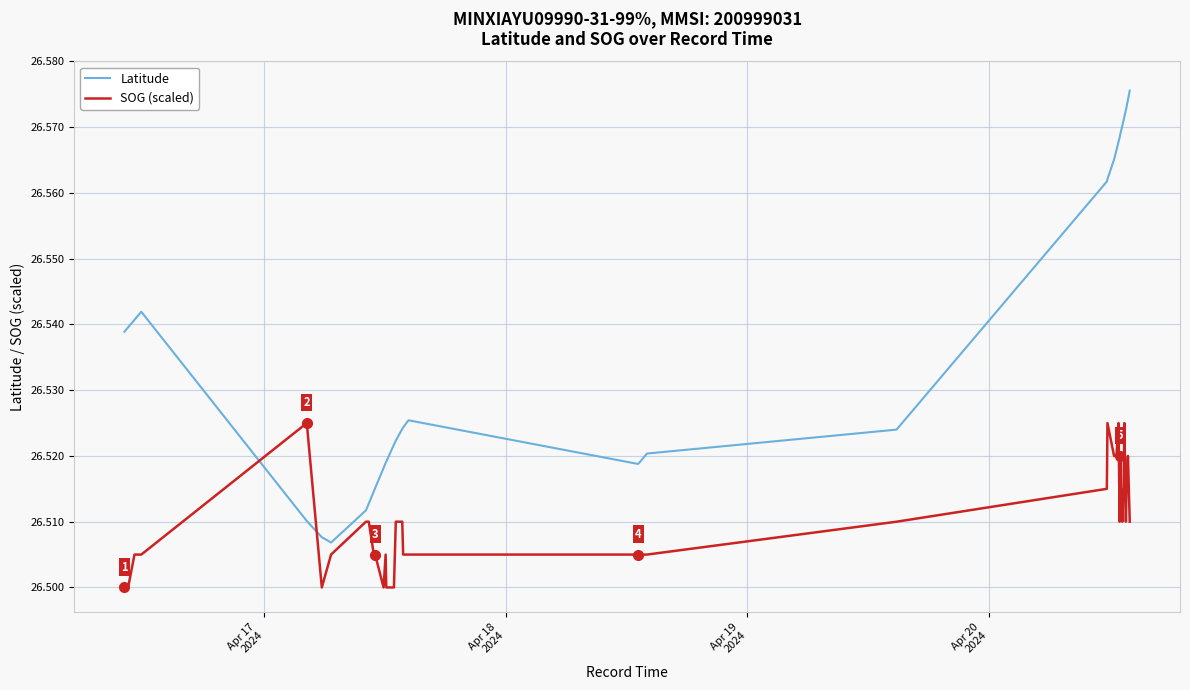

Which series has the largest total across all categories?

Latitude